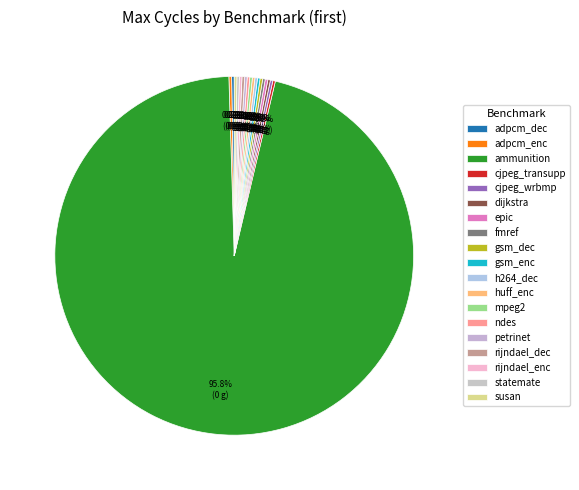

Count the number of slices in the pie.

19